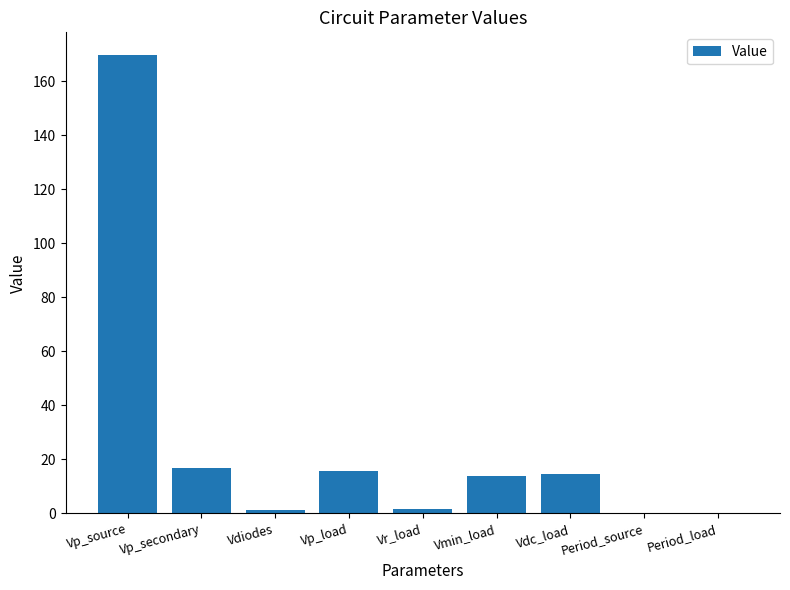

What is the average value?

26.0